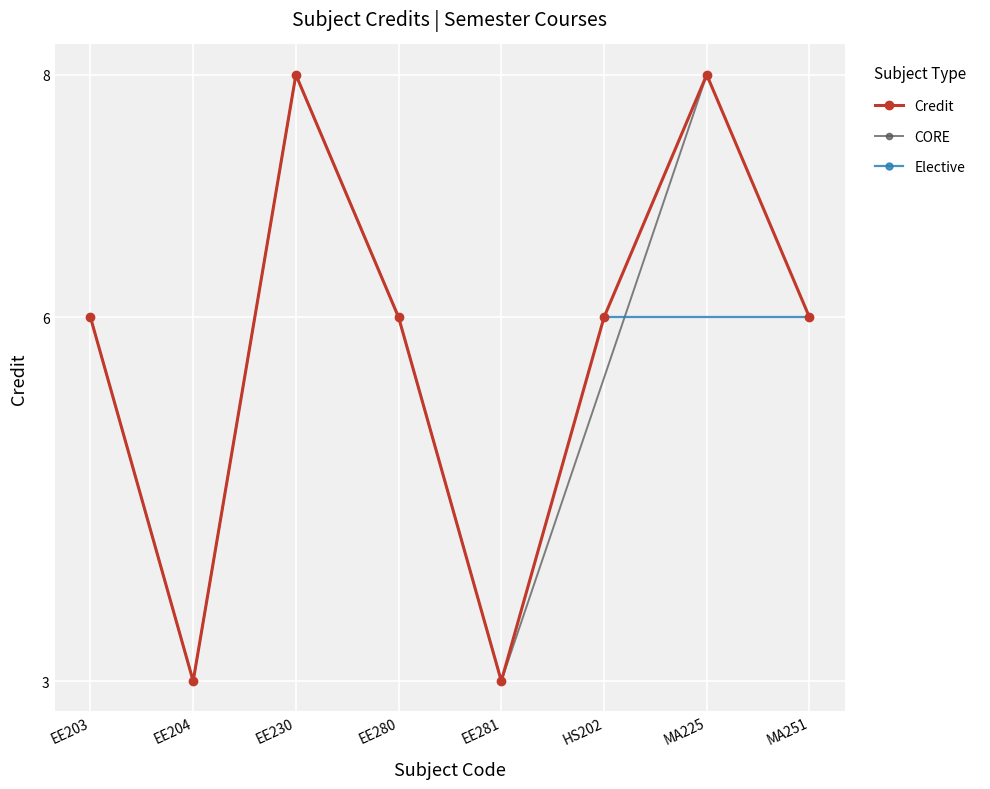

Reading right to left, what are all the values shown in this chart?

6	8	6	3	6	8	3	6